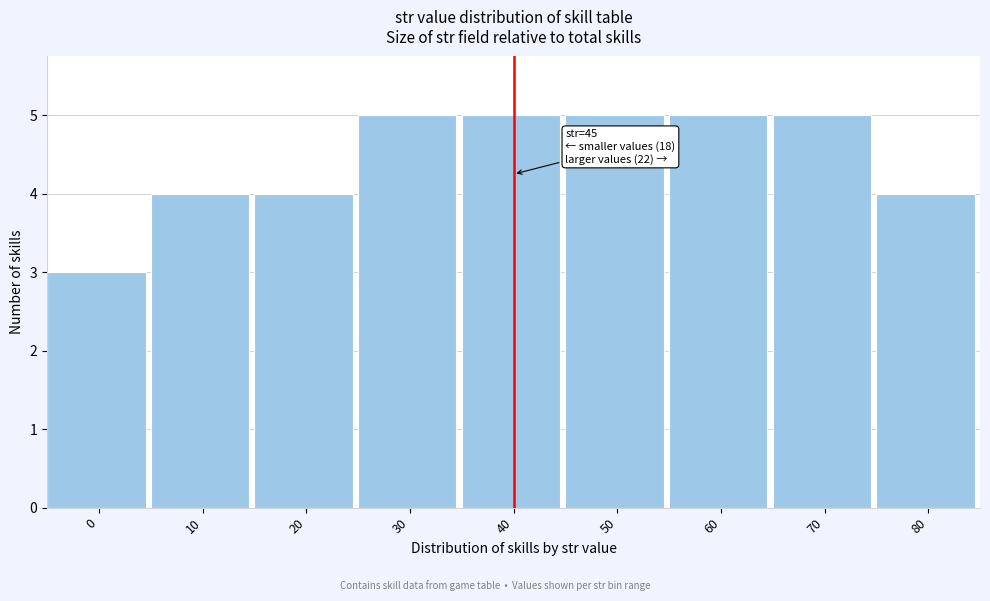

Reading left to right, transcribe all the data shown in this chart.

3	4	4	5	5	5	5	5	4